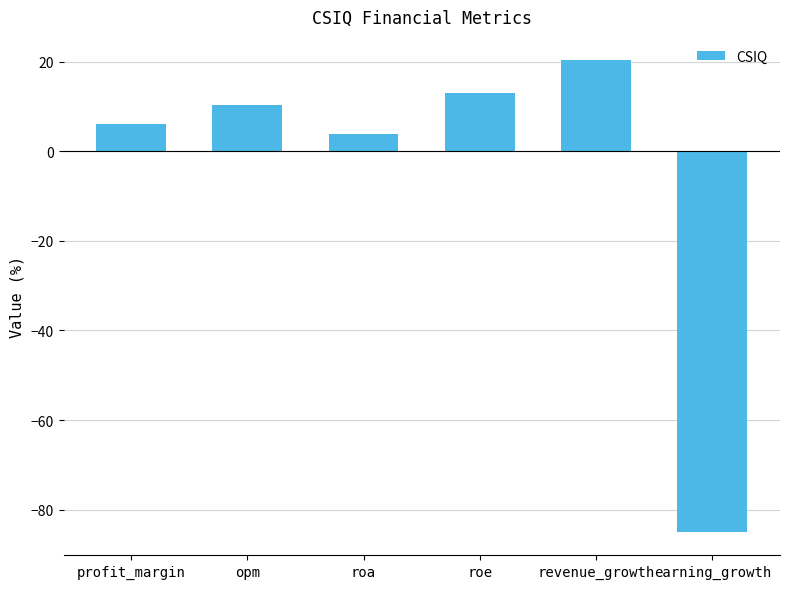

What is the sum of the values at profit_margin and roe?

19.3